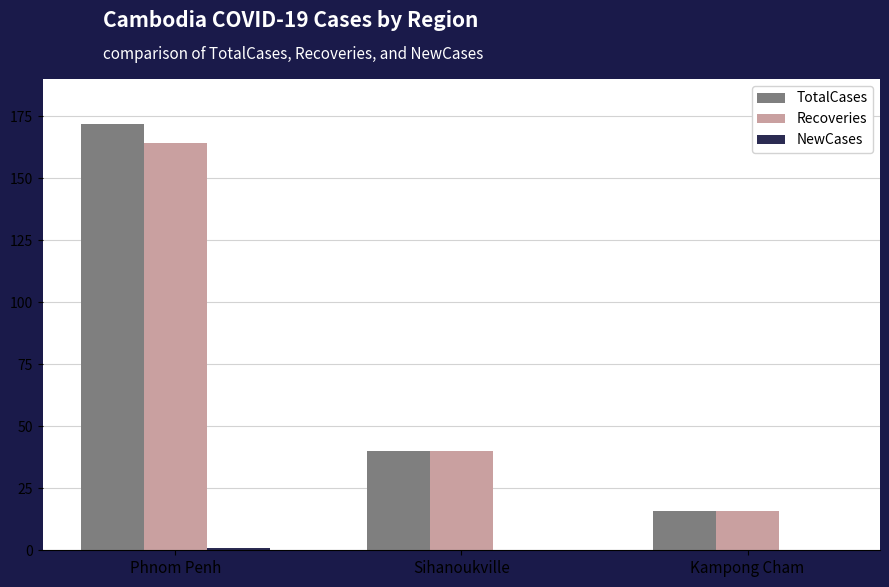

Between Phnom Penh and Kampong Cham, which series saw the biggest shift?

TotalCases